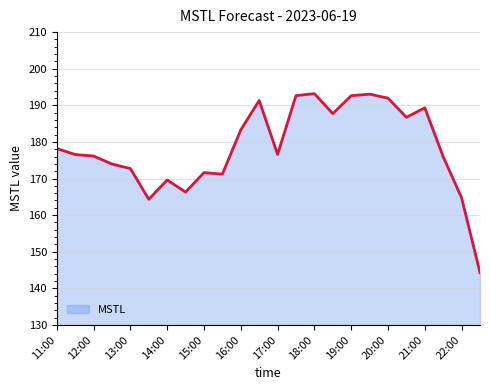

What is the difference between the maximum and minimum values?

48.9